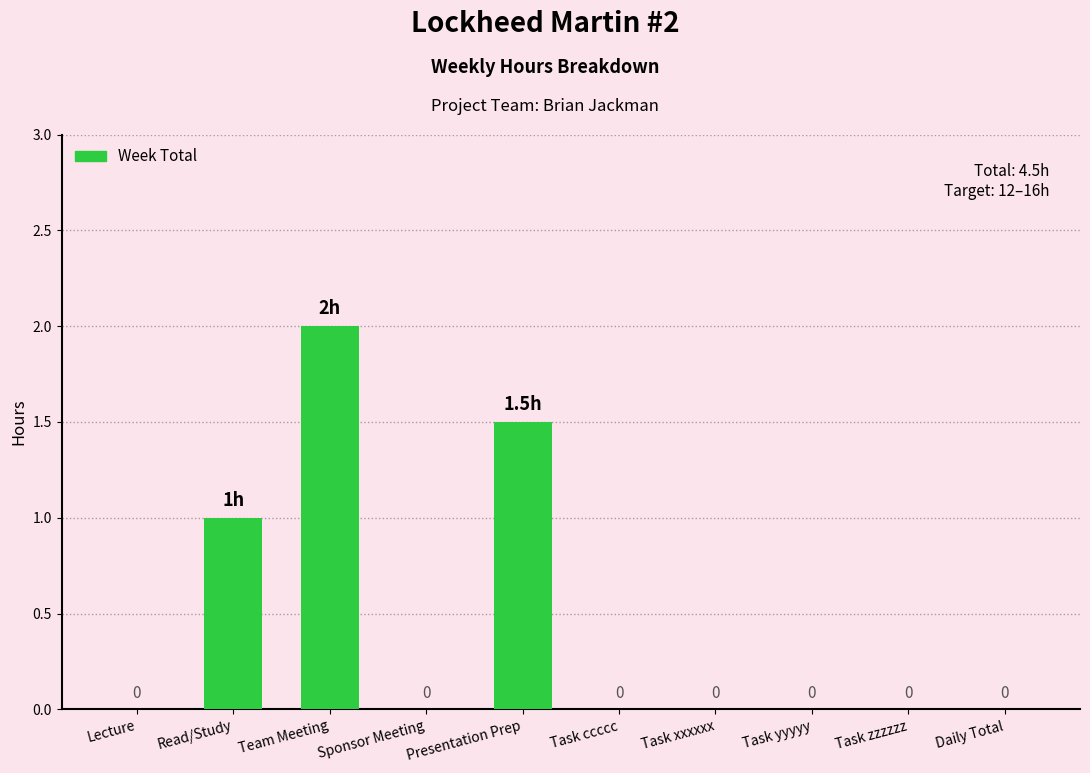

How many values are above zero?

3